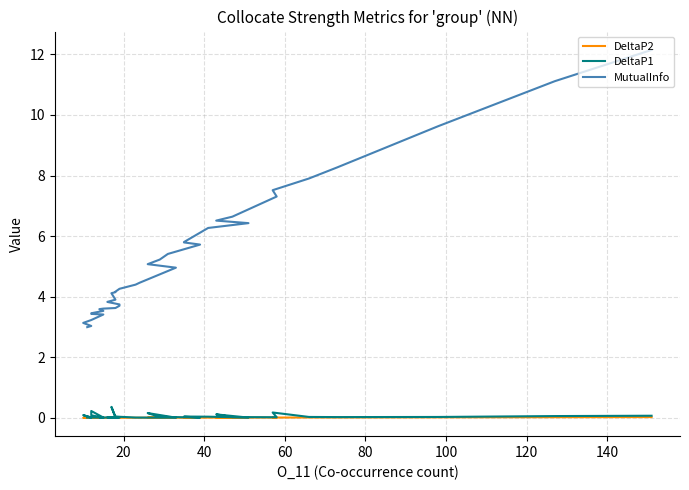

True or false: MutualInfo and DeltaP1 intersect in this chart.

False